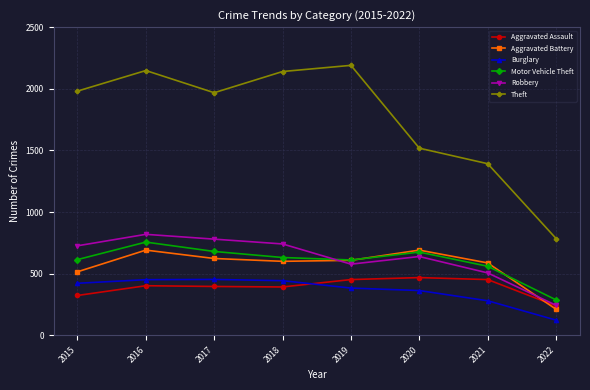

What is the difference between the highest and lowest values at 2015?

1658